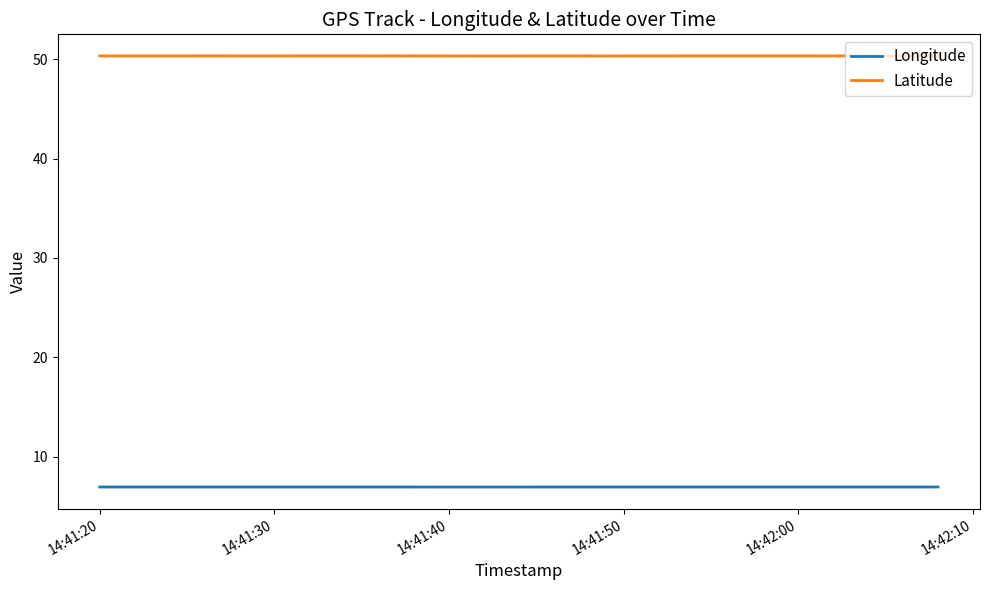

What is the lowest value of the Latitude series?

50.3